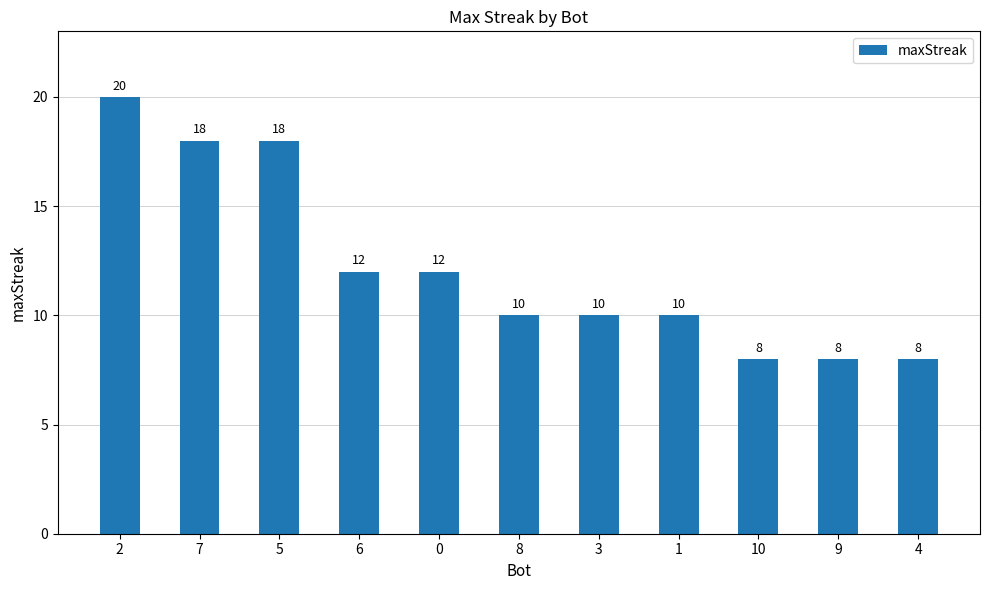

What is the label of the 9th bar from the right?

5